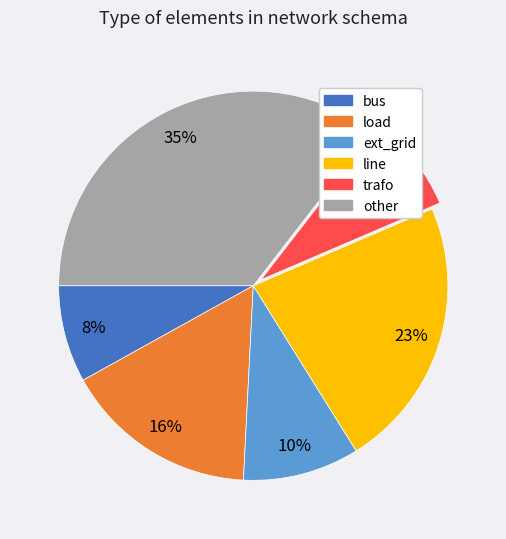

Which has a higher value, line or trafo?

line